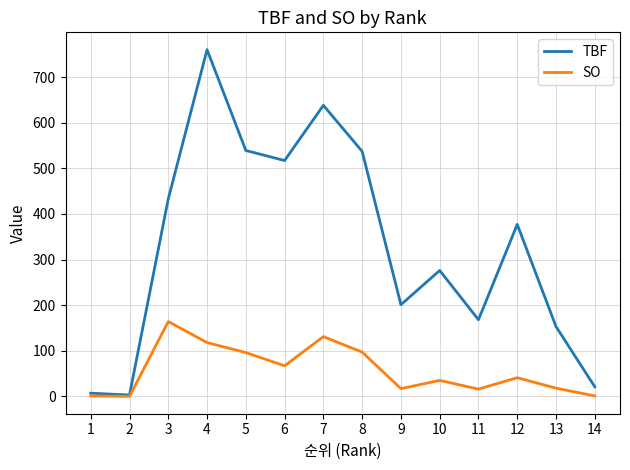

Which series has the widest spread of values?

TBF